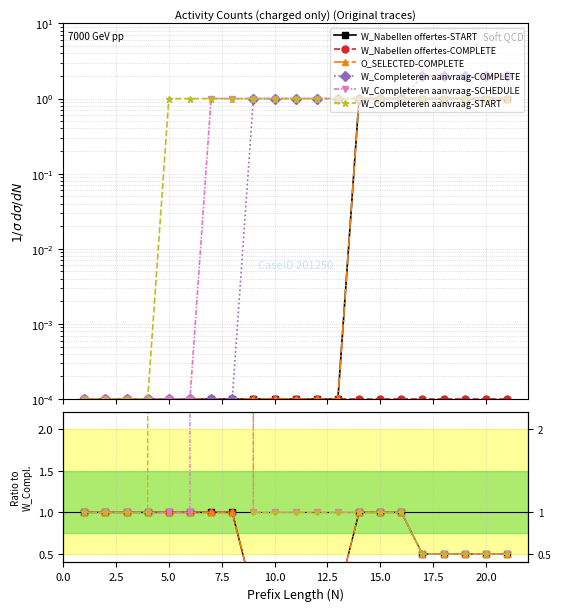

Is the value of O_SELECTED-COMPLETE at 15 greater than the value of W_Completeren aanvraag-START at 19?

Yes